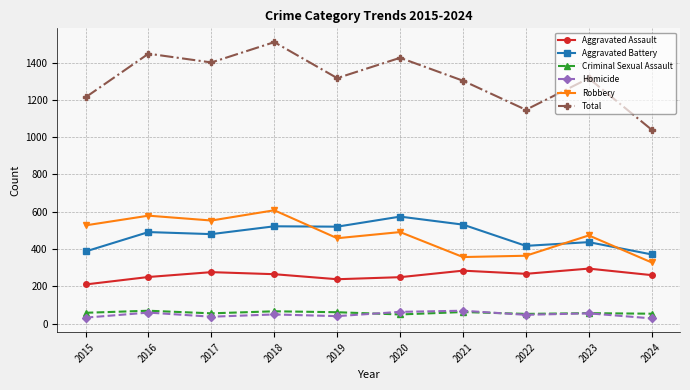

What is the value of the Total point at the 7th from the left?

1303